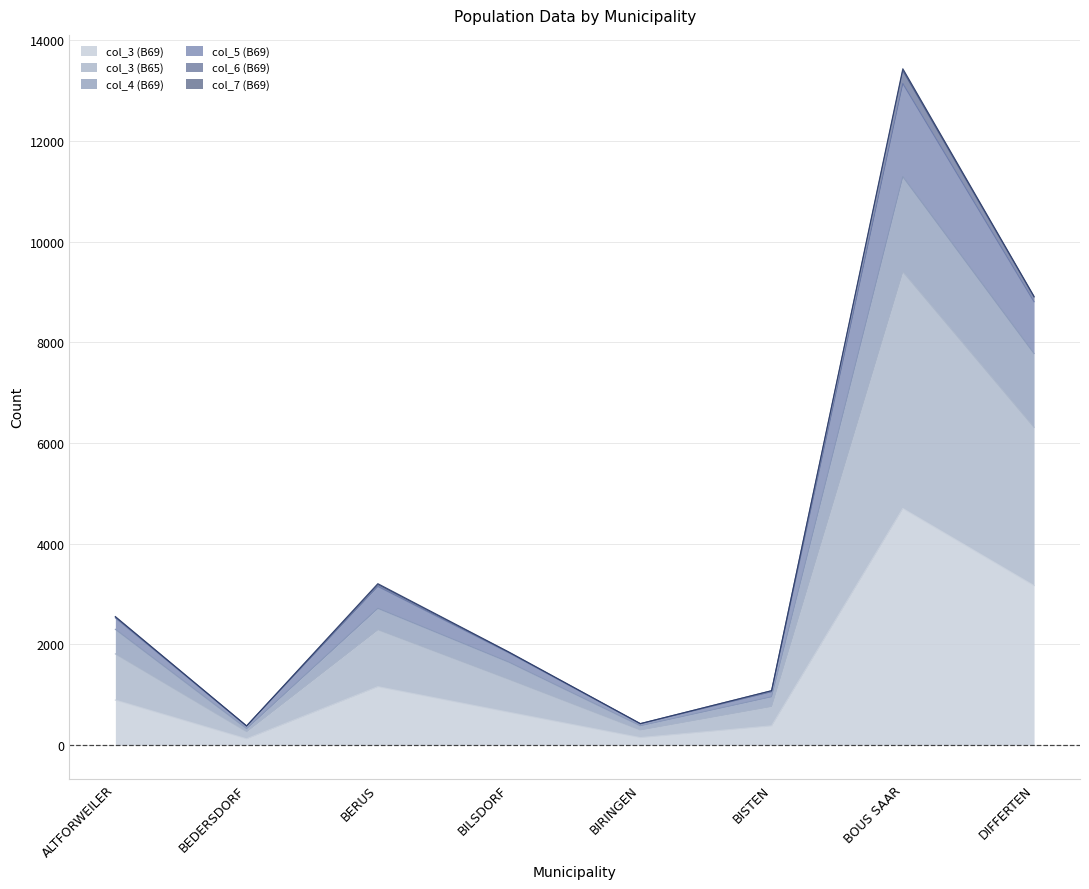

How many lines are shown in the chart?

6